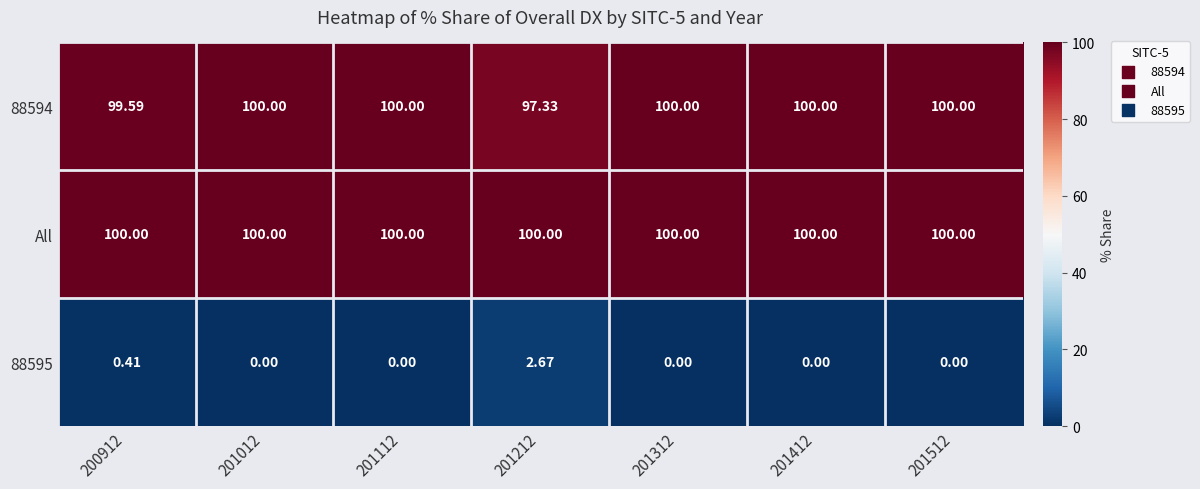

What is the difference between the highest and lowest values at 200912?

99.6